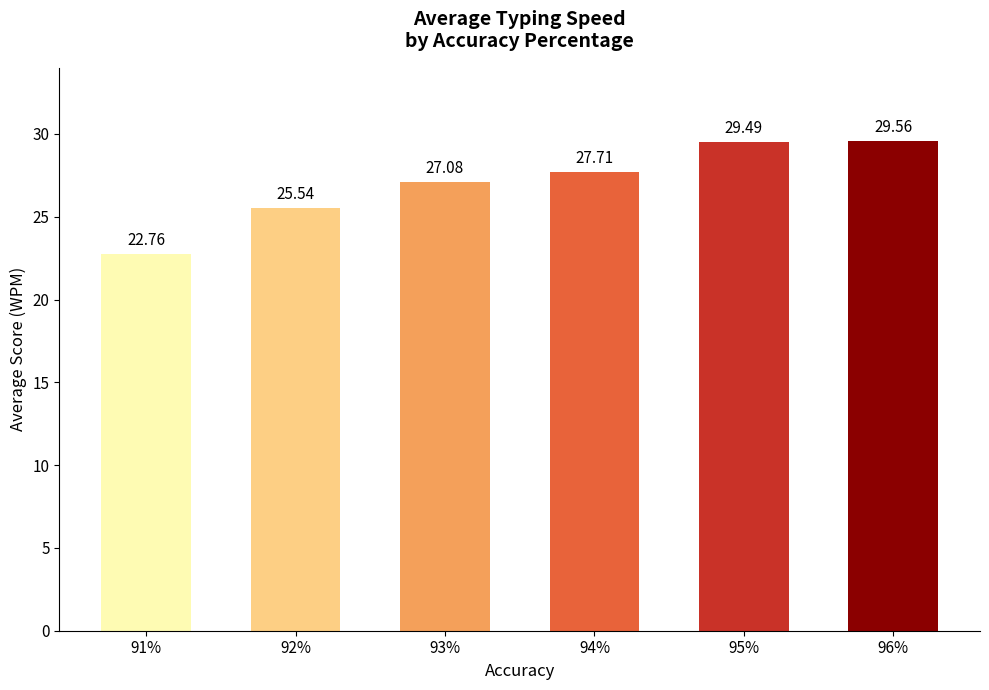

What is the average value?

27.0